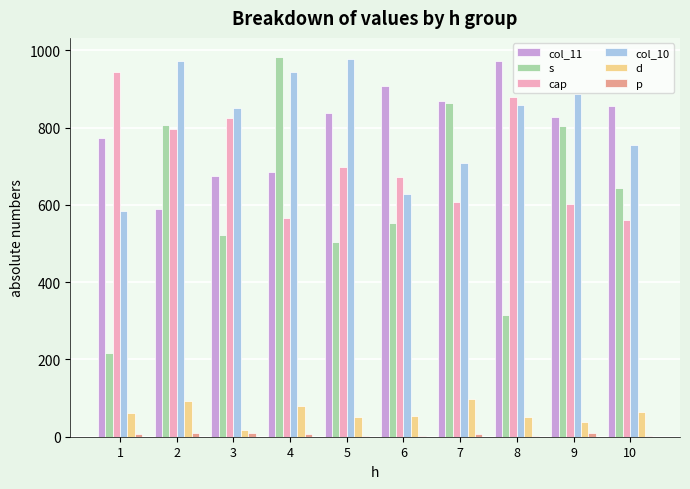

What is the maximum value shown in the chart?

983